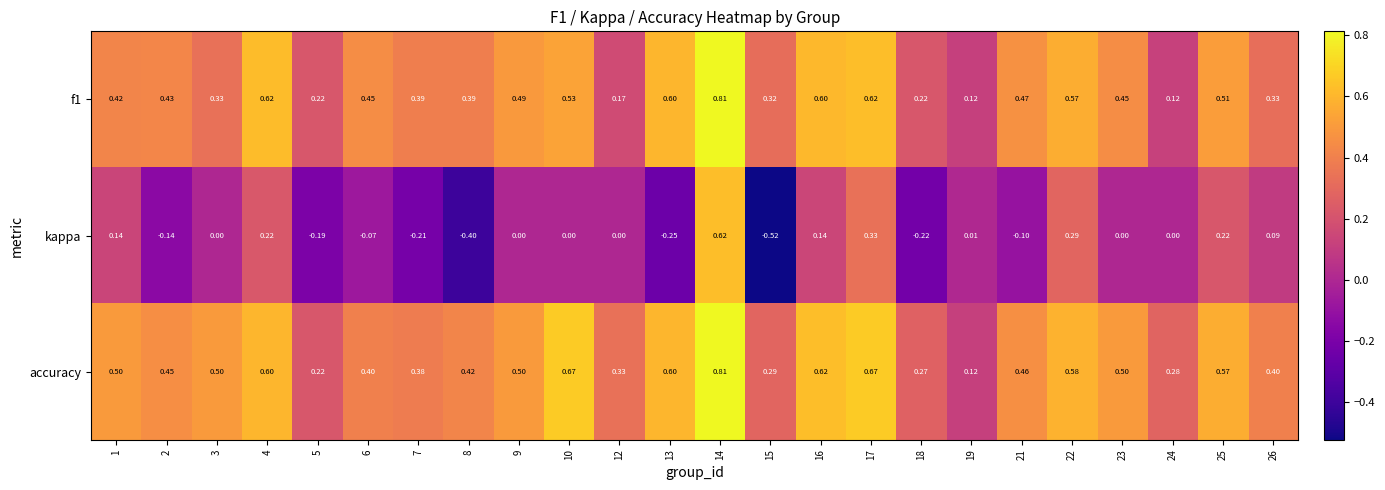

Which series has the largest range (max minus min)?

kappa